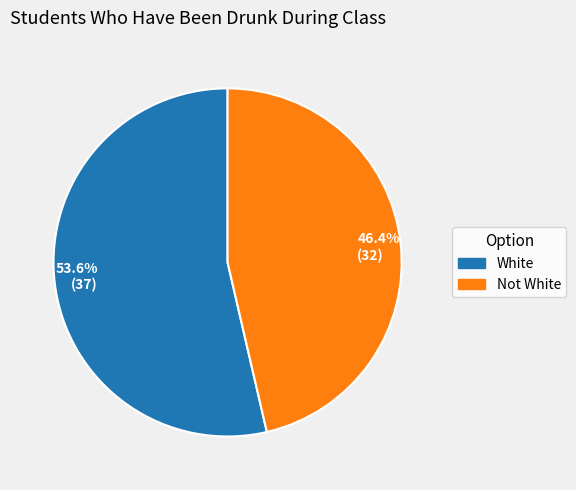

Between White and Not White, which is larger?

White